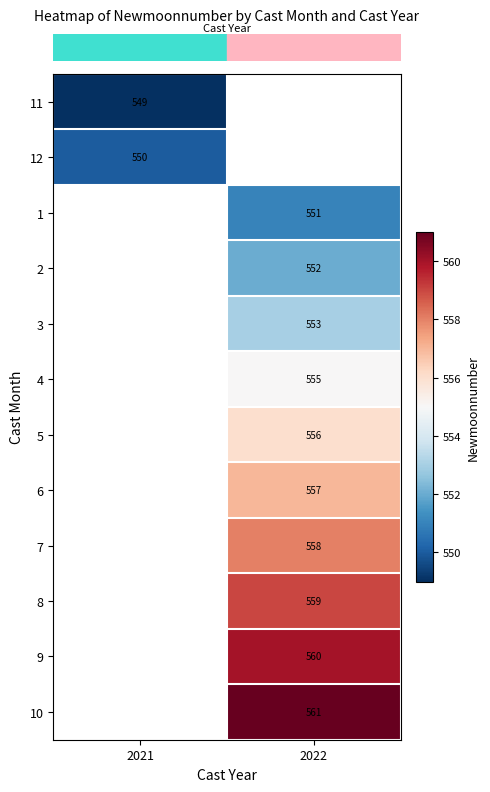

What is the greatest value displayed?

561.0